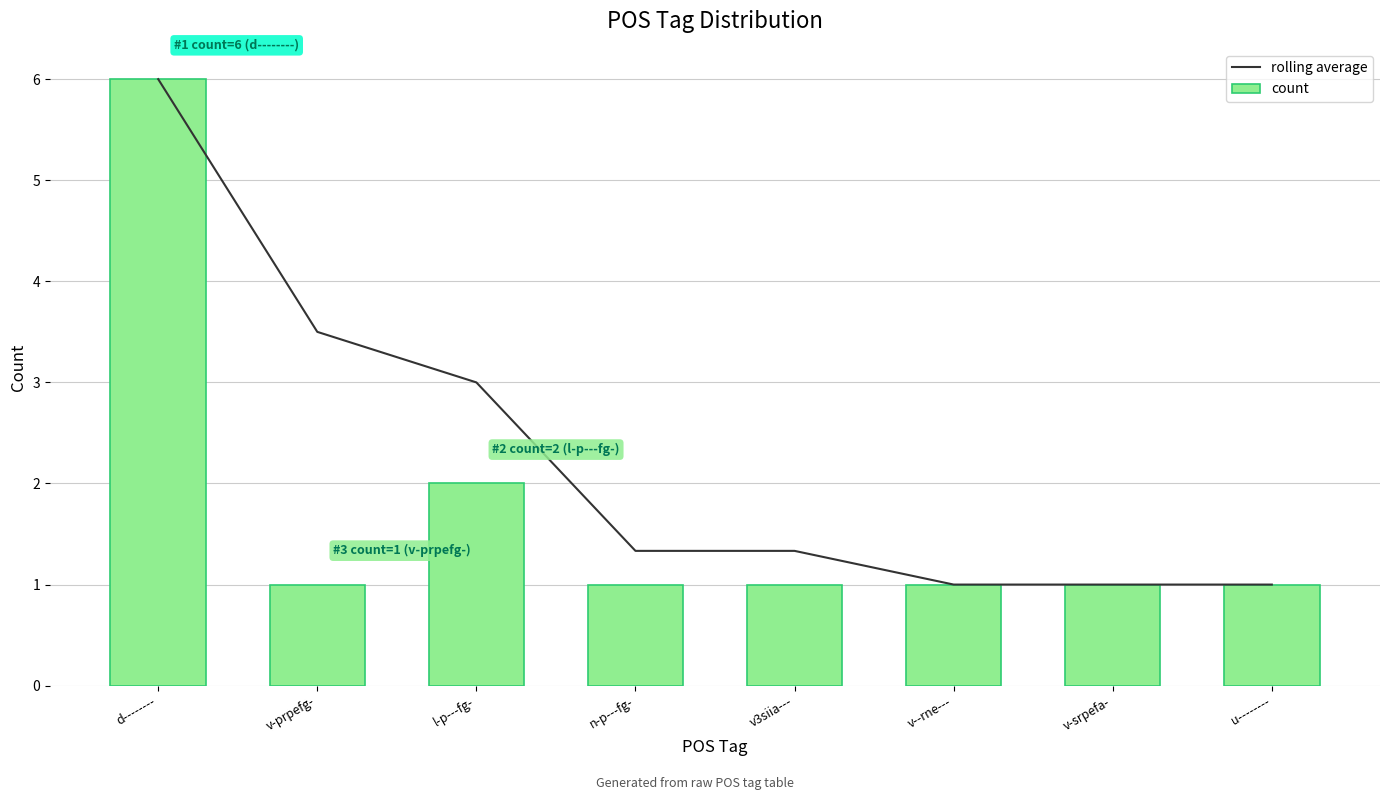

What value does the count series have at v3siia---?

1